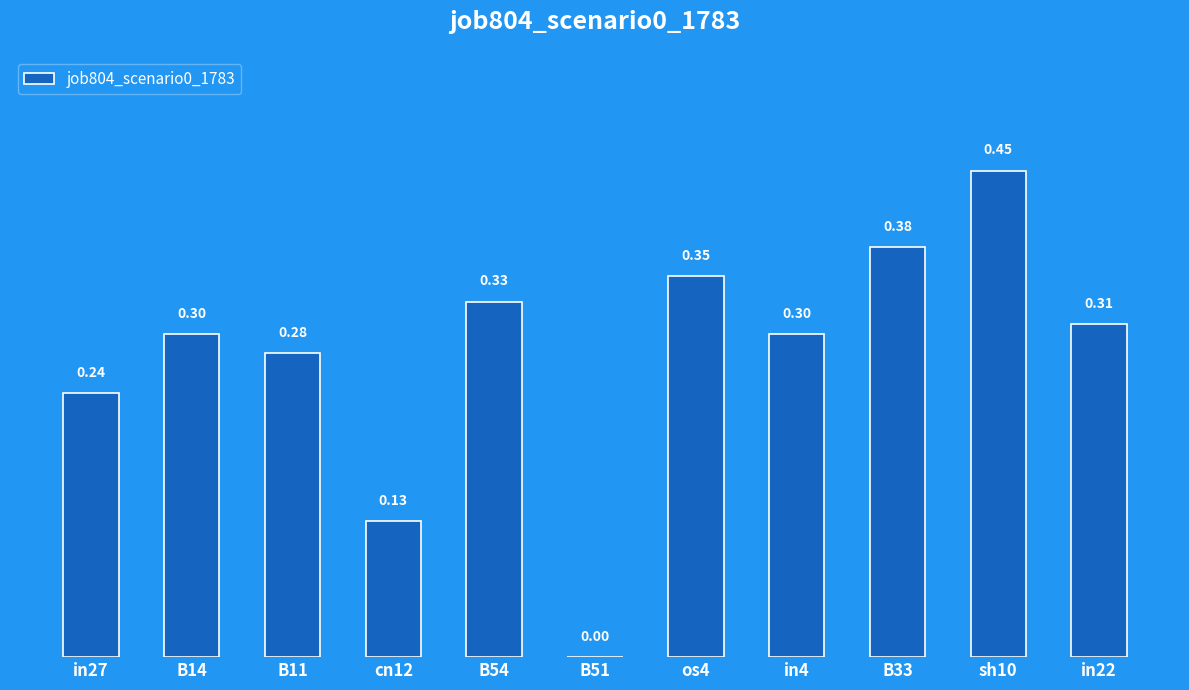

Between cn12 and in4, which is larger?

in4